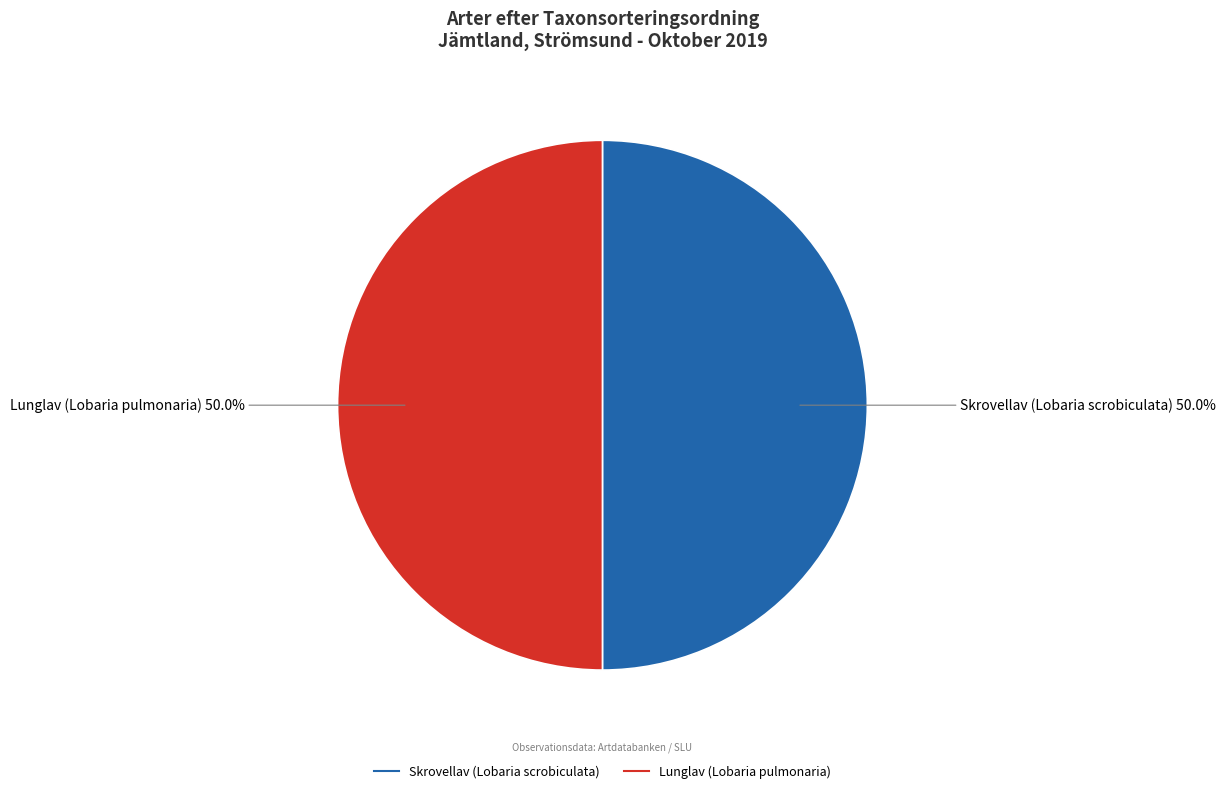

True or false: Skrovellav (Lobaria scrobiculata) accounts for 50% of the total.

True